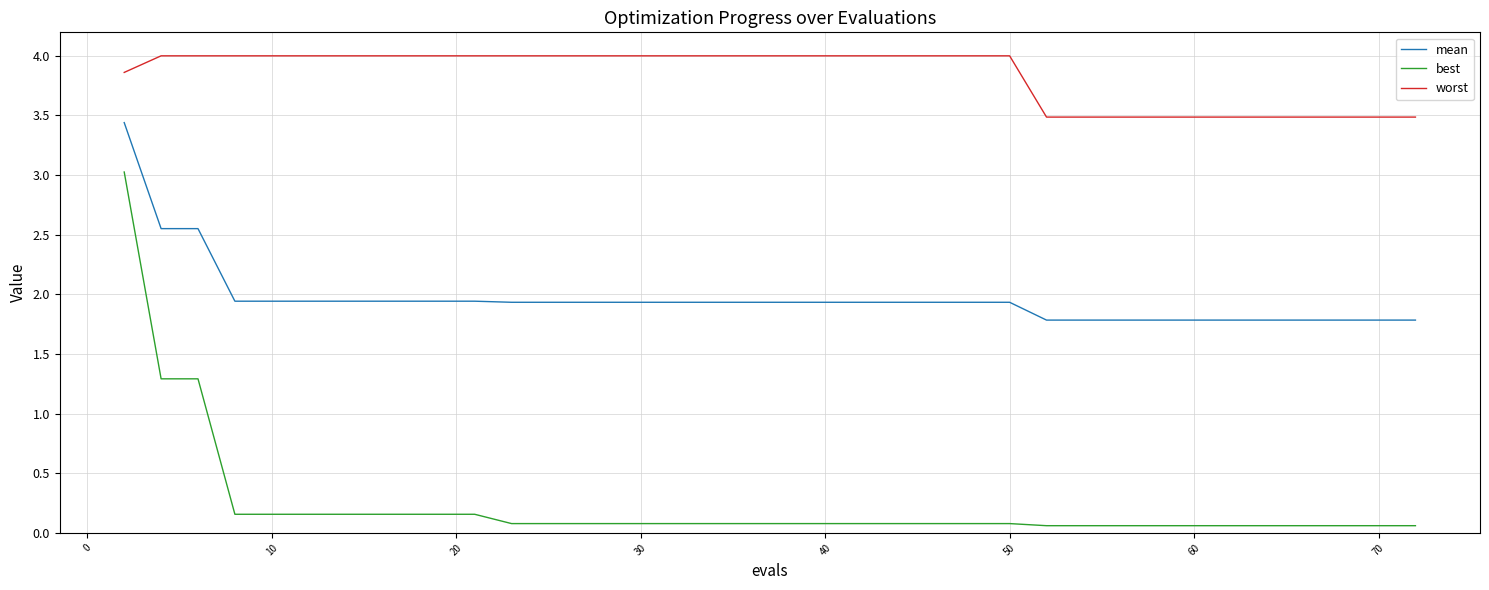

At how many categories does at least one series exceed 2?

40